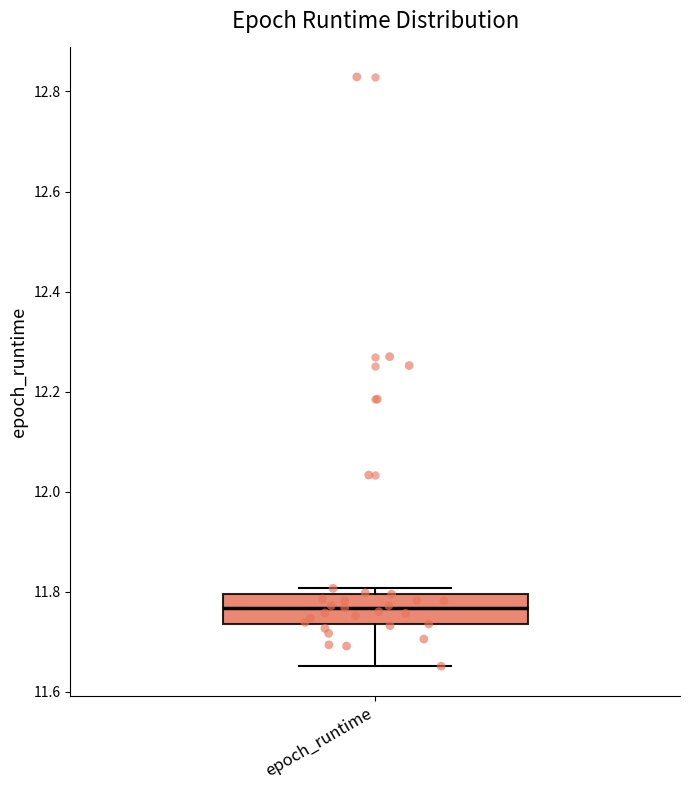

Transcribe this box plot: give where the median line is, the range the box spans, and where the two whiskers end, as read against the y-axis. The values are not printed on the chart, so give them approximately, as read against the axis.

median 11.76, box 11.74 to 11.80, whiskers 11.66 to 11.80 (just above the box's upper edge)